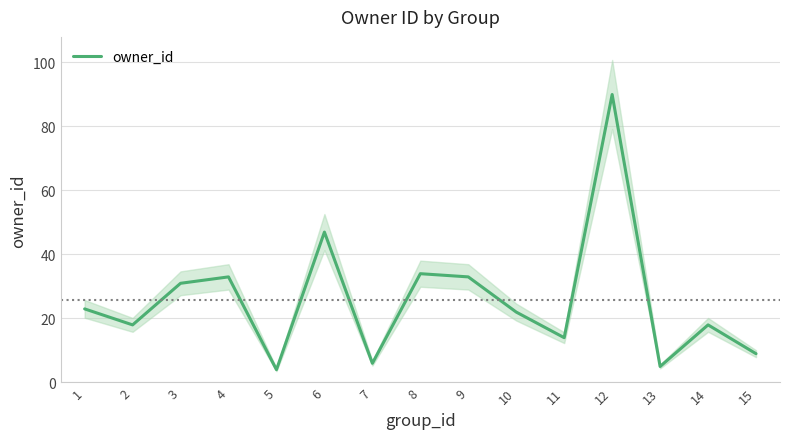

The chart shows a value of 8 at 7. True or false?

False